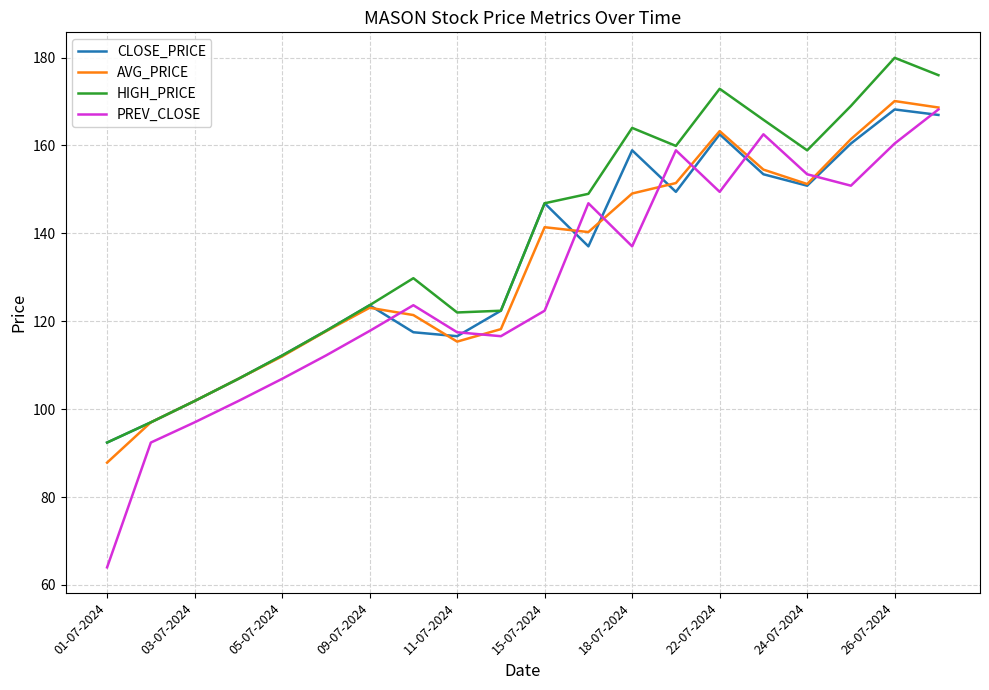

What is the maximum value for AVG_PRICE?

170.1